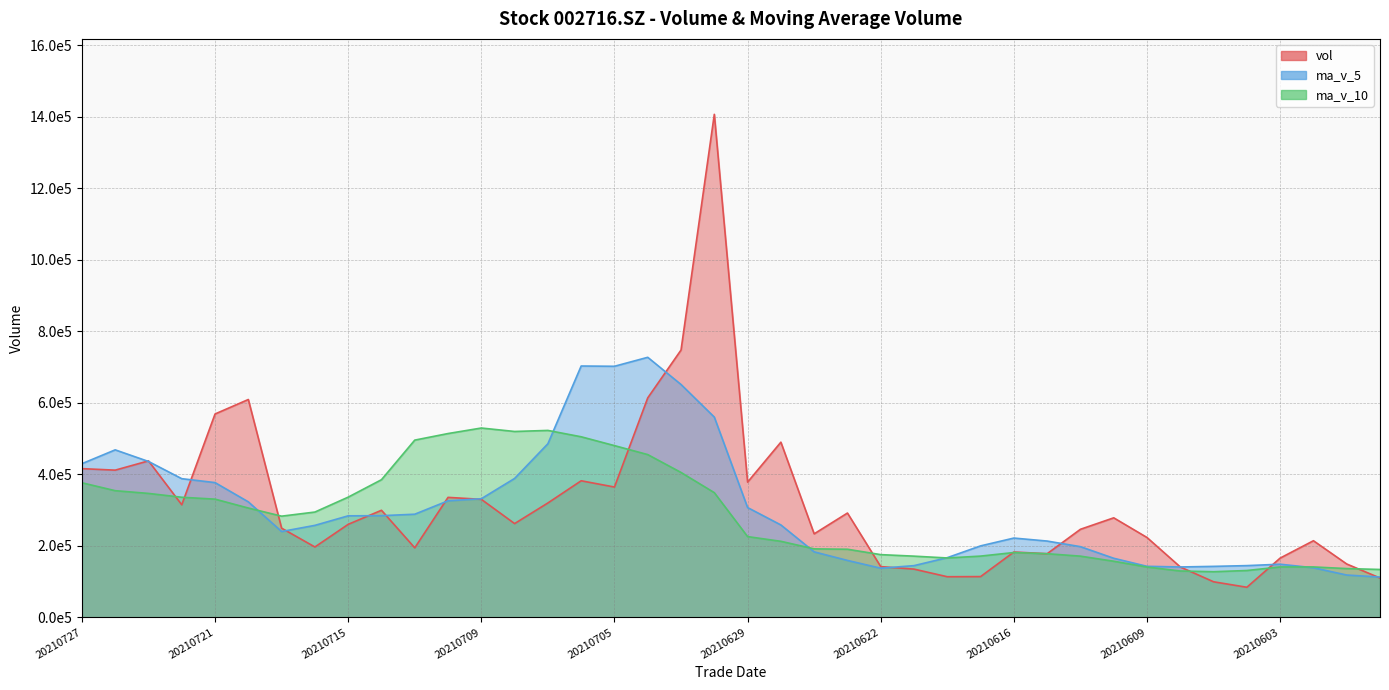

Where is the first local minimum for vol?

20210726